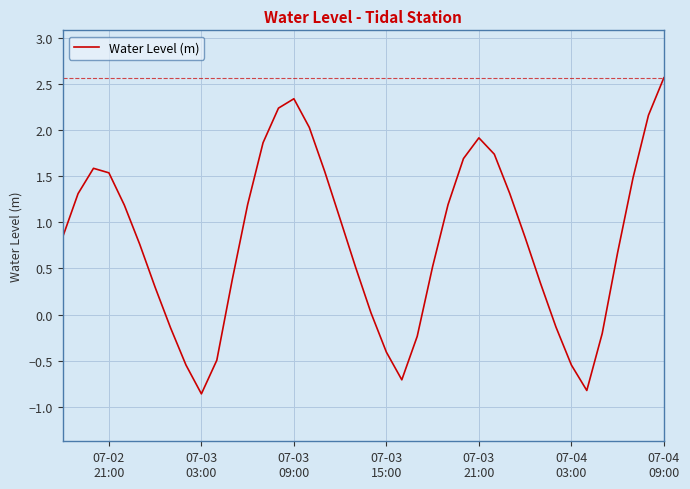

What is the minimum value shown in the chart?

-0.9